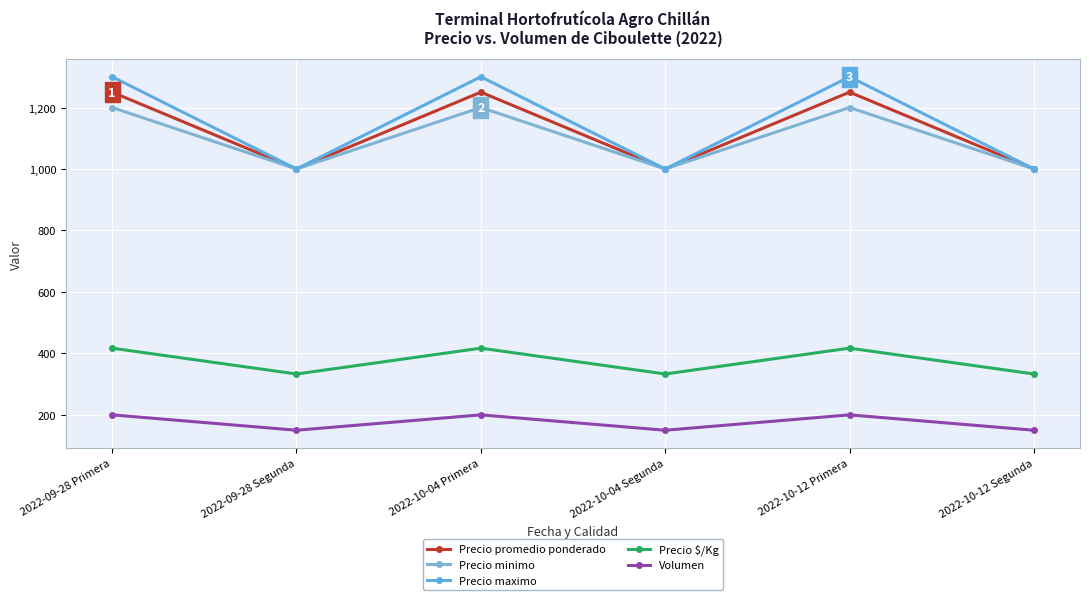

What are all the series names shown in the legend?

Precio promedio ponderado, Precio minimo, Precio maximo, Precio $/Kg, Volumen